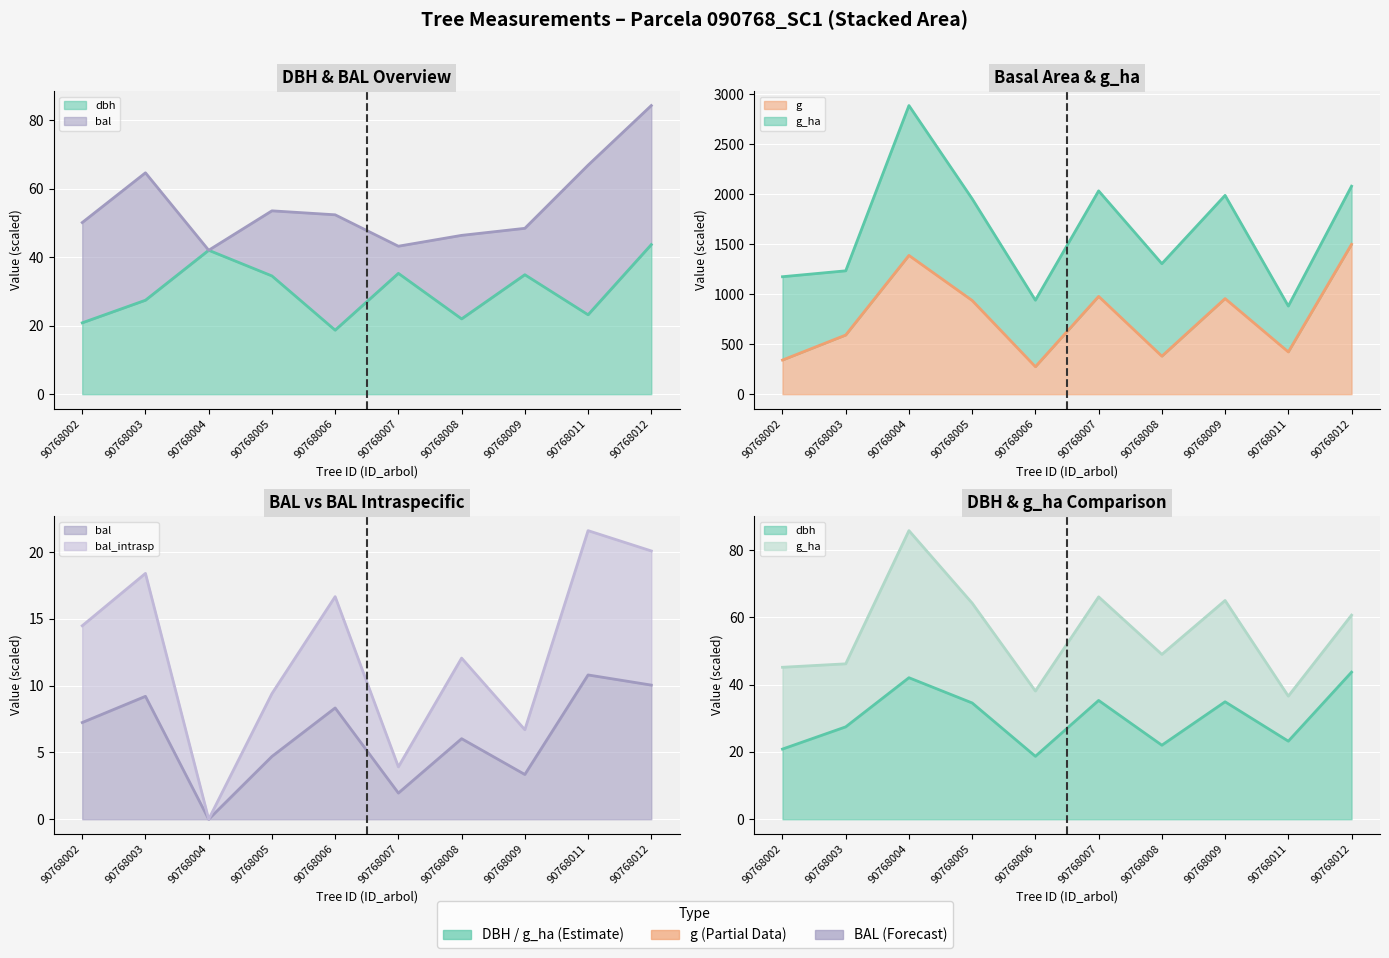

What is the approximate value of bal at 90768012?

10.0